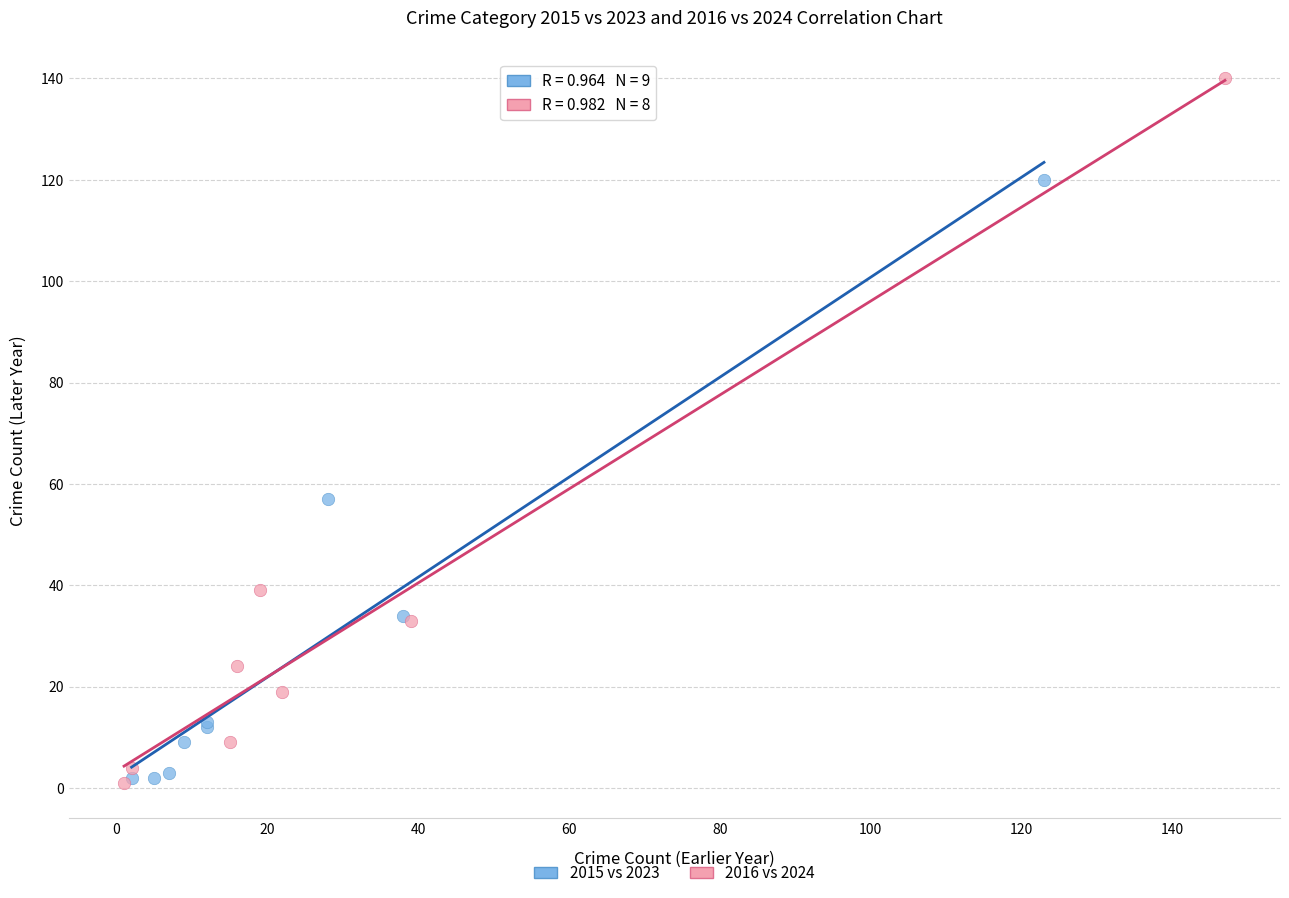

Which series reaches the maximum Y coordinate?

2016 vs 2024